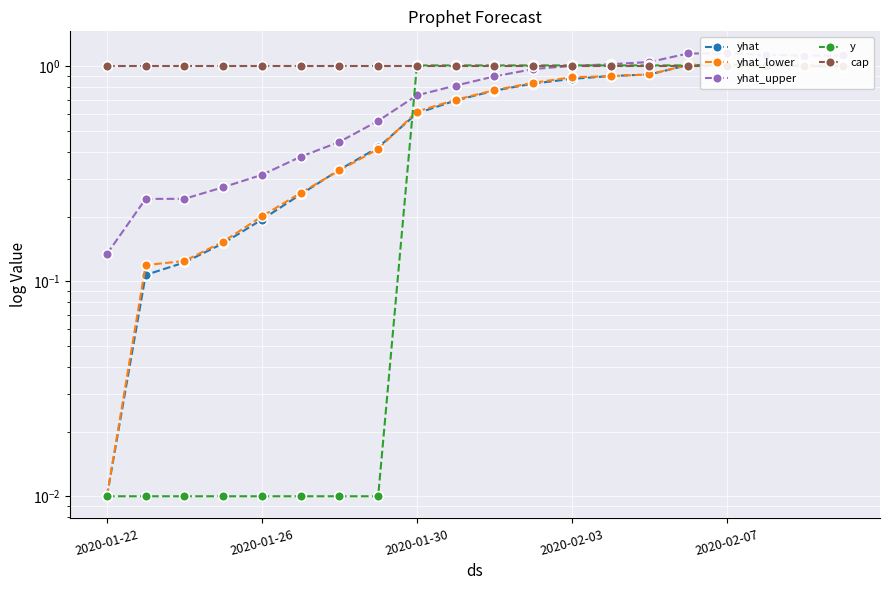

Where is the first local maximum for yhat_lower?

2020-02-07